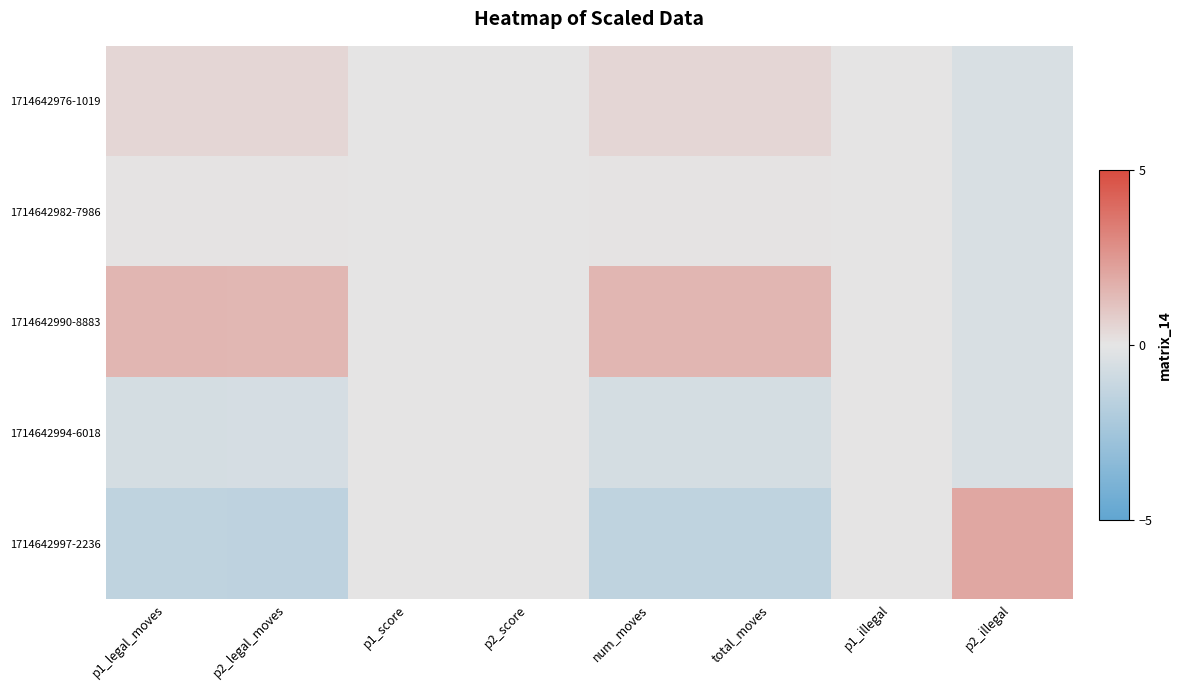

At how many categories does at least one series exceed 0?

5